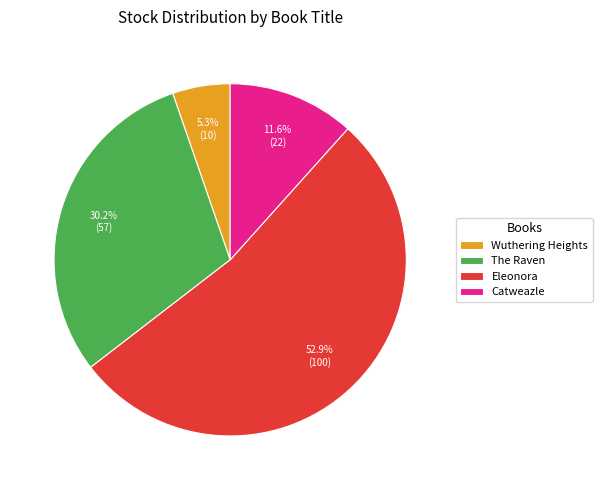

What is the ratio of the value at The Raven to the value at Catweazle?

2.6